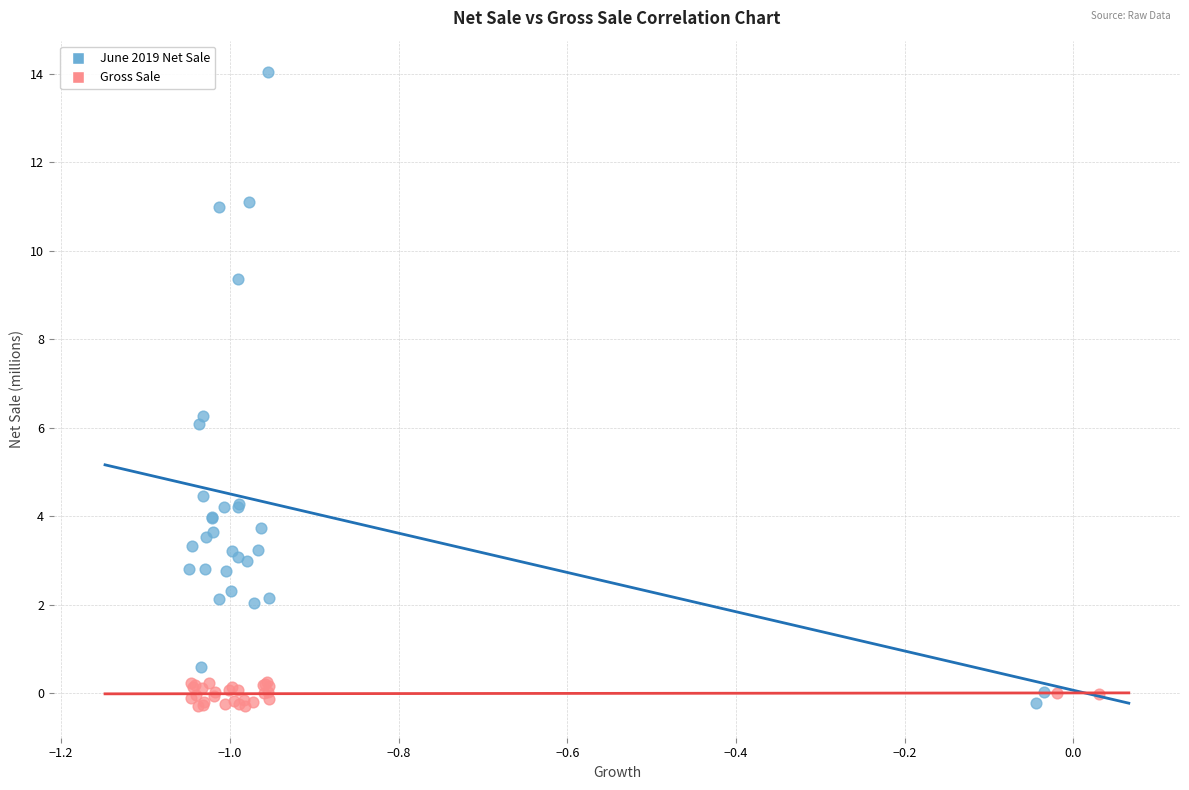

Which series reaches the maximum Y coordinate?

June 2019 Net Sale